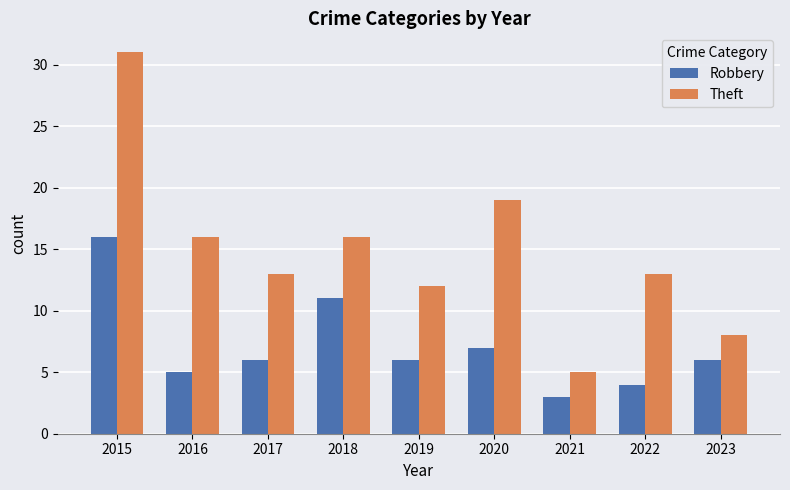

Is it true that Theft equals 19 at 2020?

True